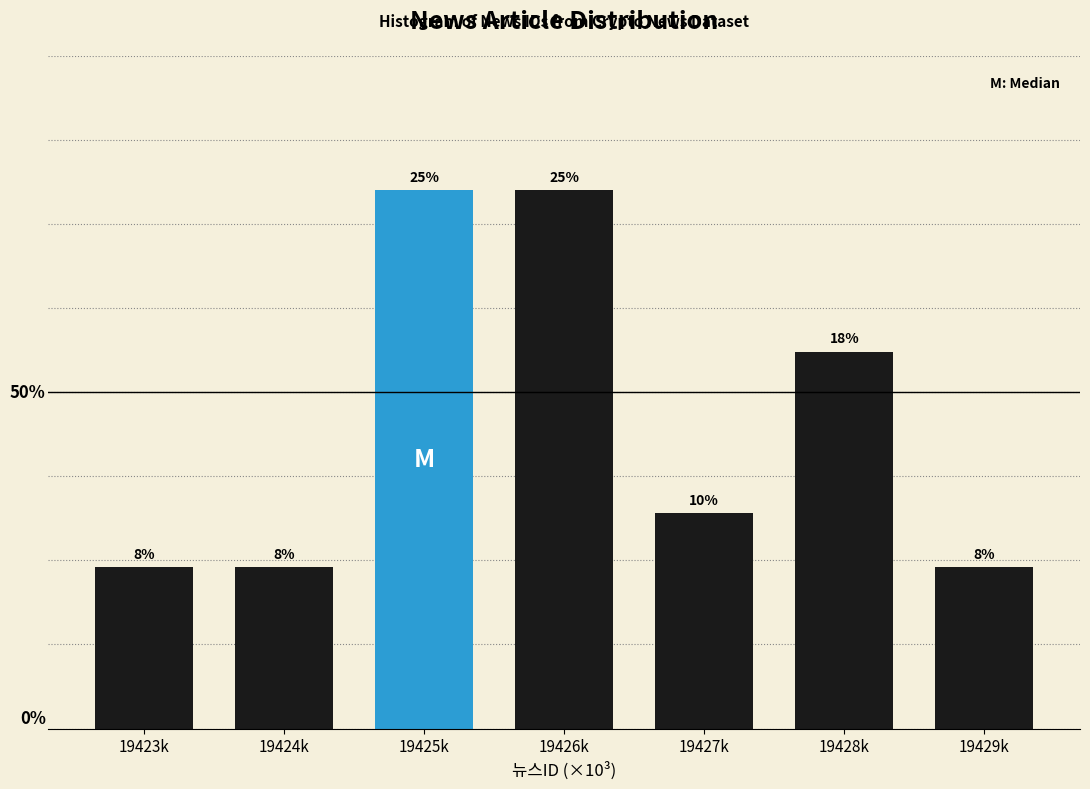

Are the bars horizontal?

No